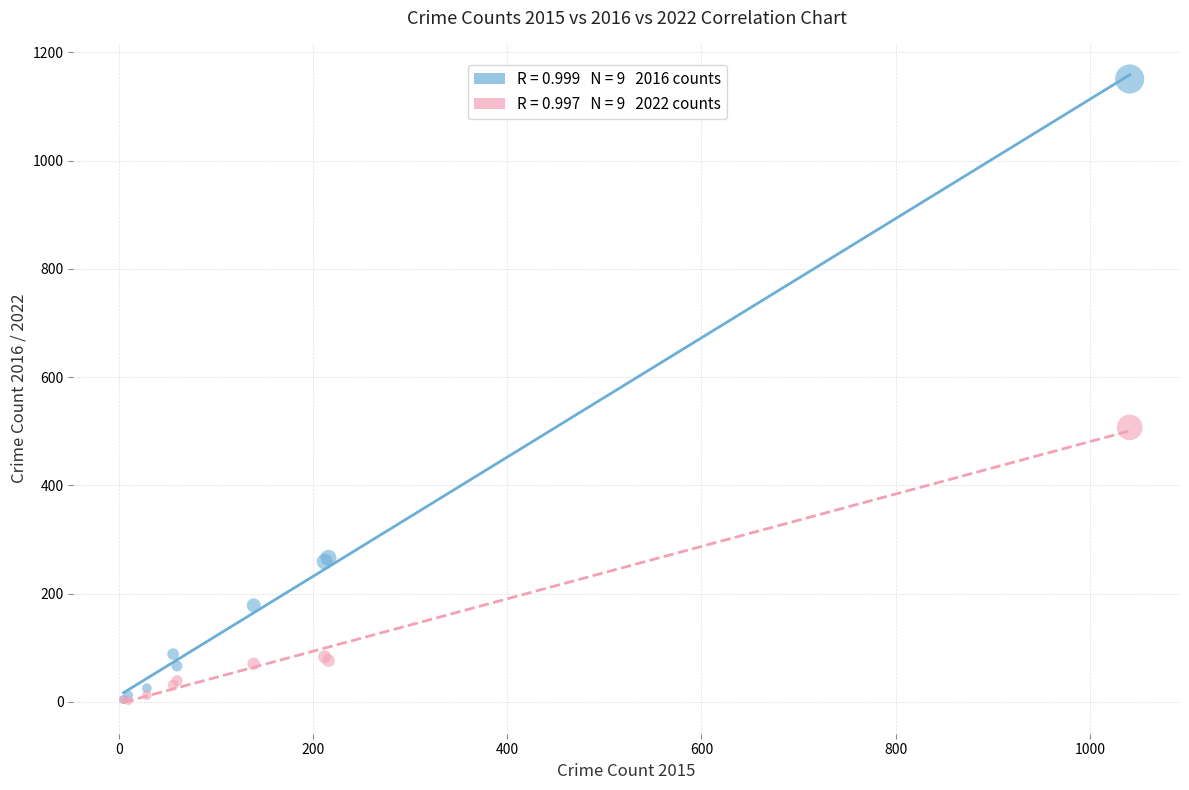

Across all series, what Y value is closest to 576?

507